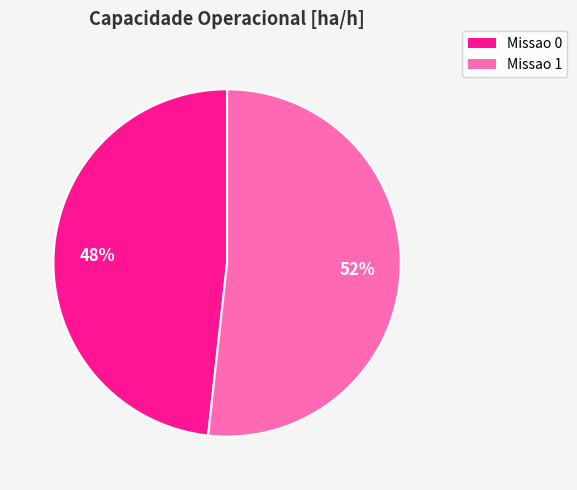

Which slice represents more than half of the pie?

Missao 1